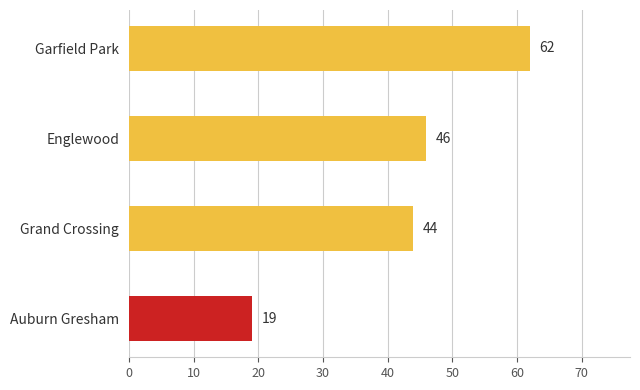

What is the greatest value displayed?

62